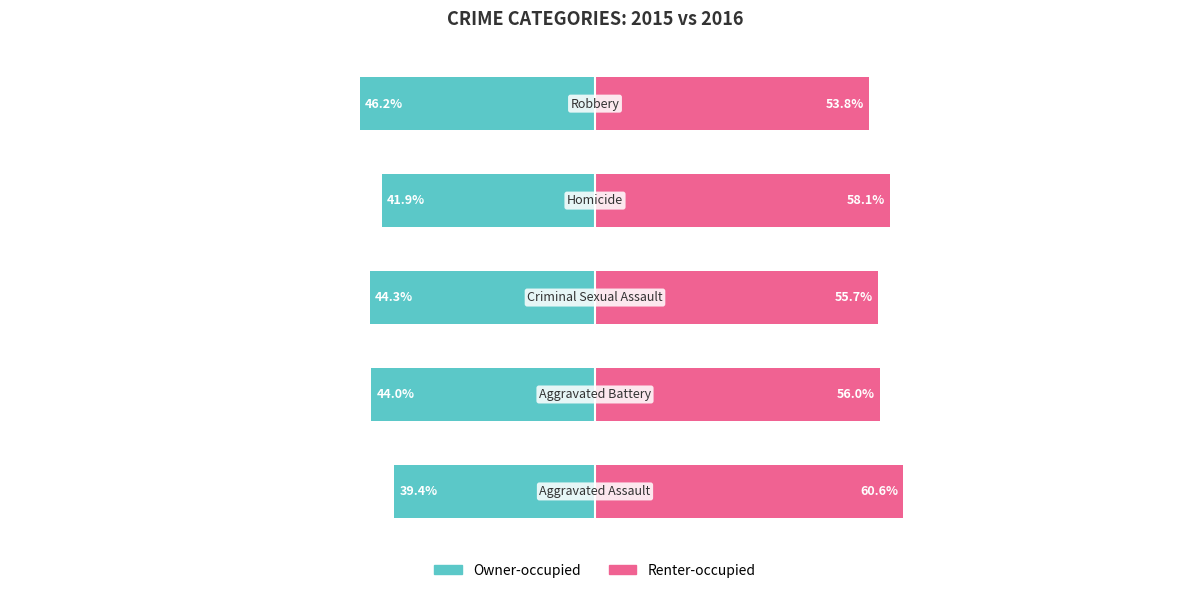

Is it true that Owner-occupied equals -27.4 at 2?

False